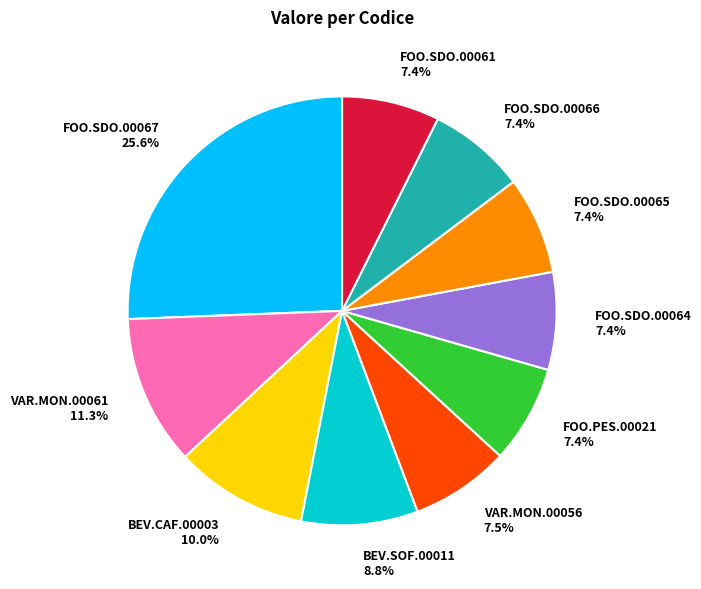

Is there a majority slice in this chart?

No